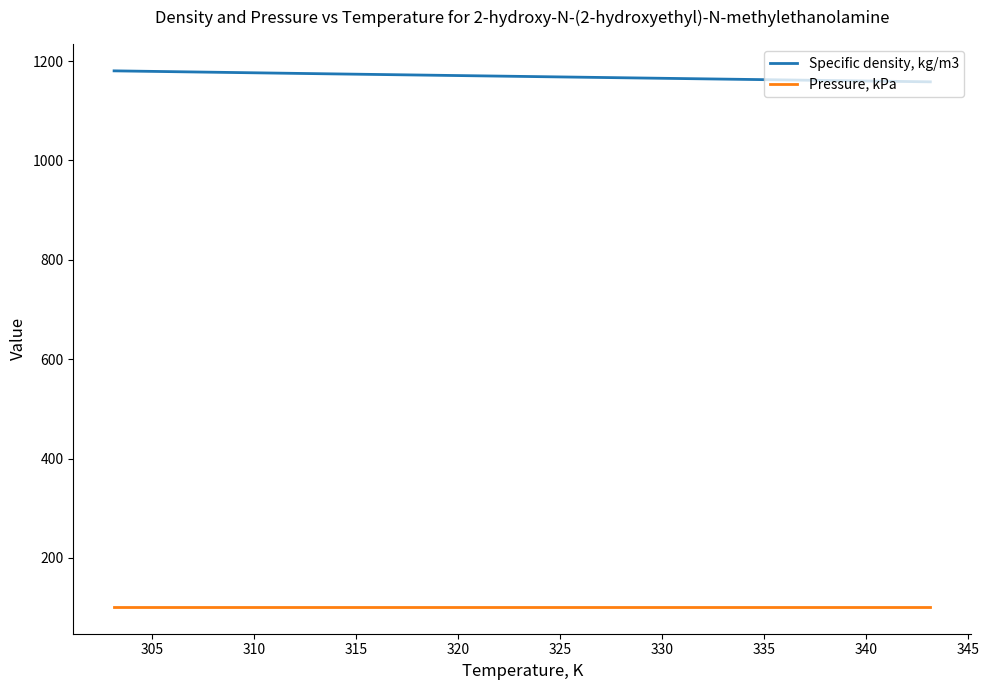

True or false: Specific density, kg/m3 and Pressure, kPa cross at least once.

False